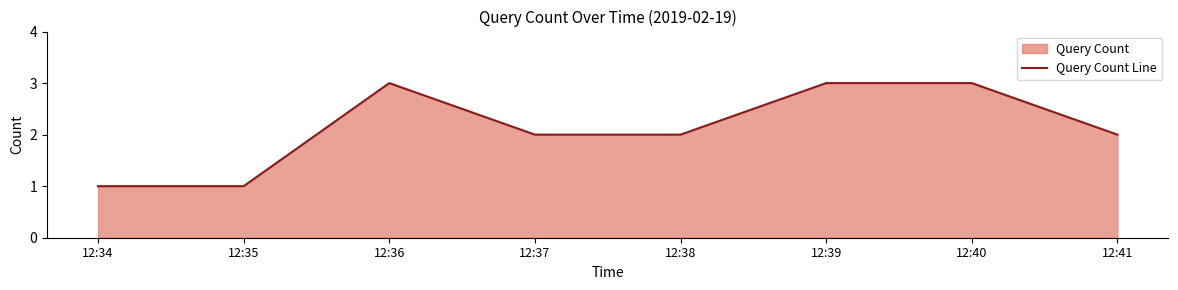

What is the difference between the values at 12:39 and 12:38?

1